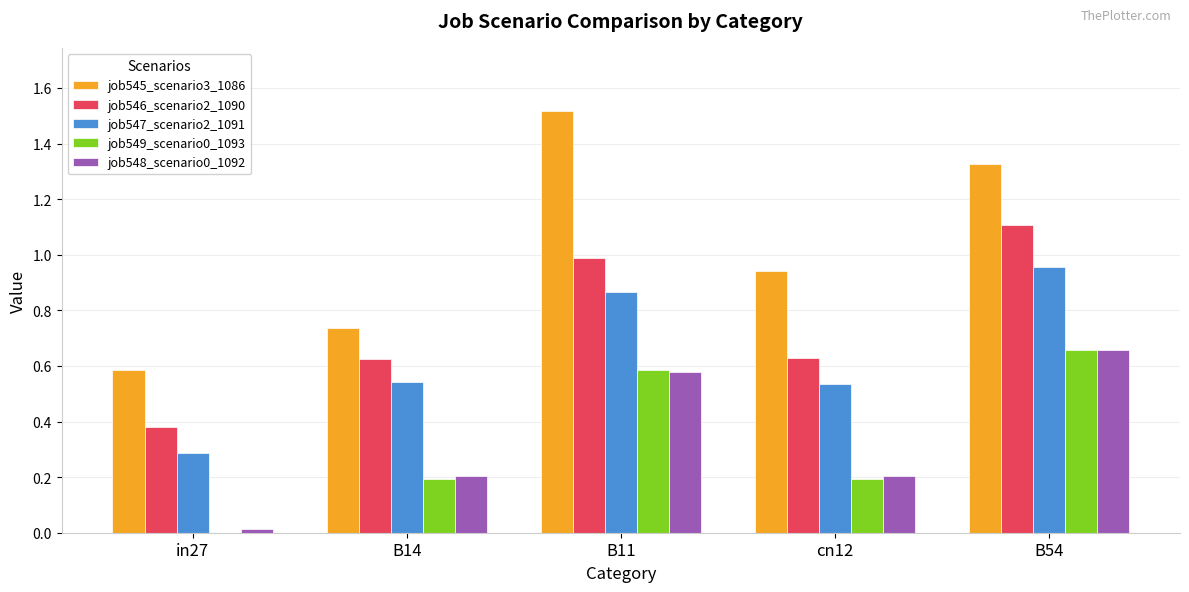

What is the total value across all series at cn12?

2.5